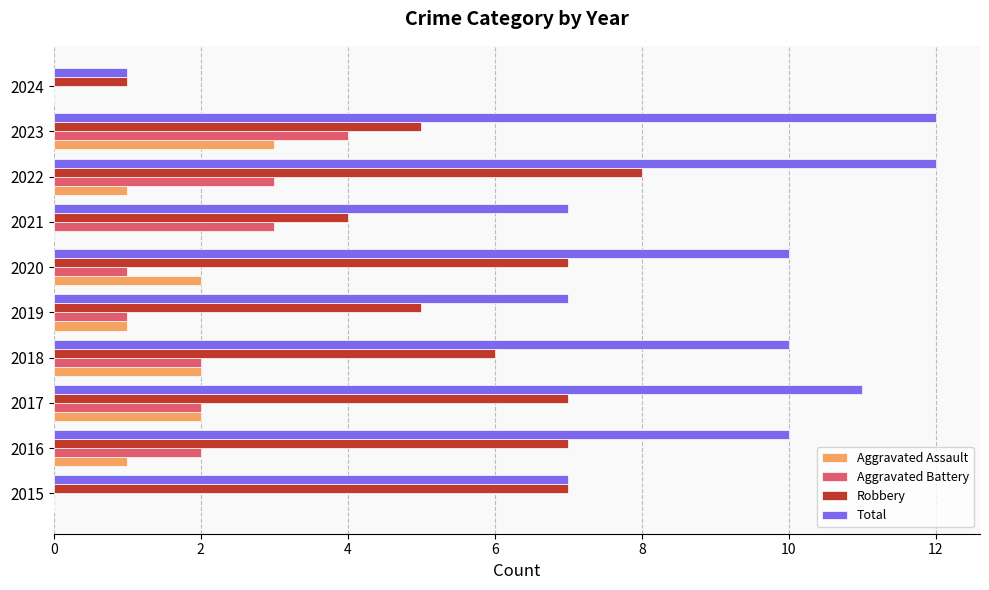

What is the sum of all Aggravated Assault values?

12